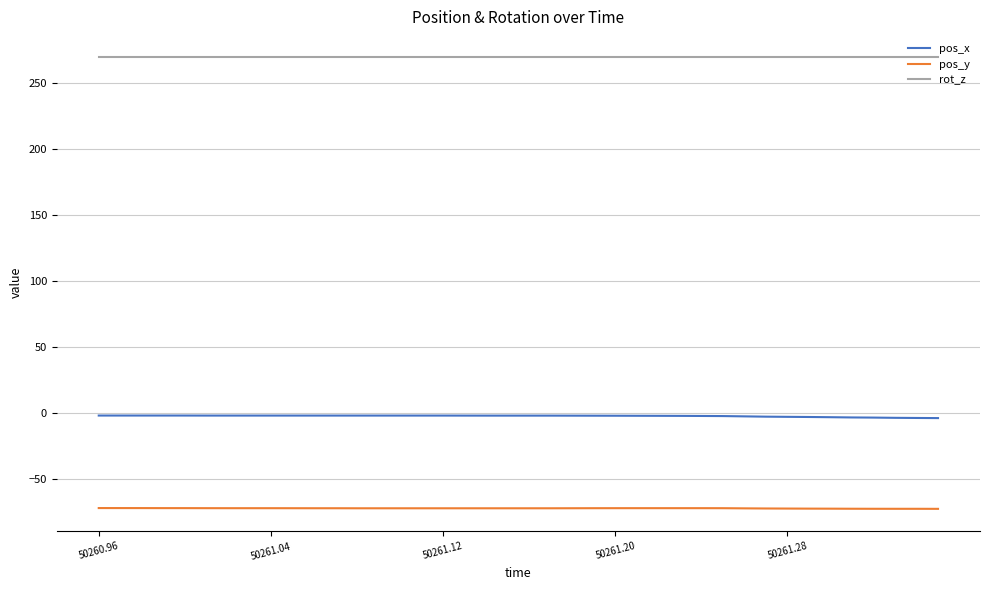

Which series has the largest total across all categories?

rot_z